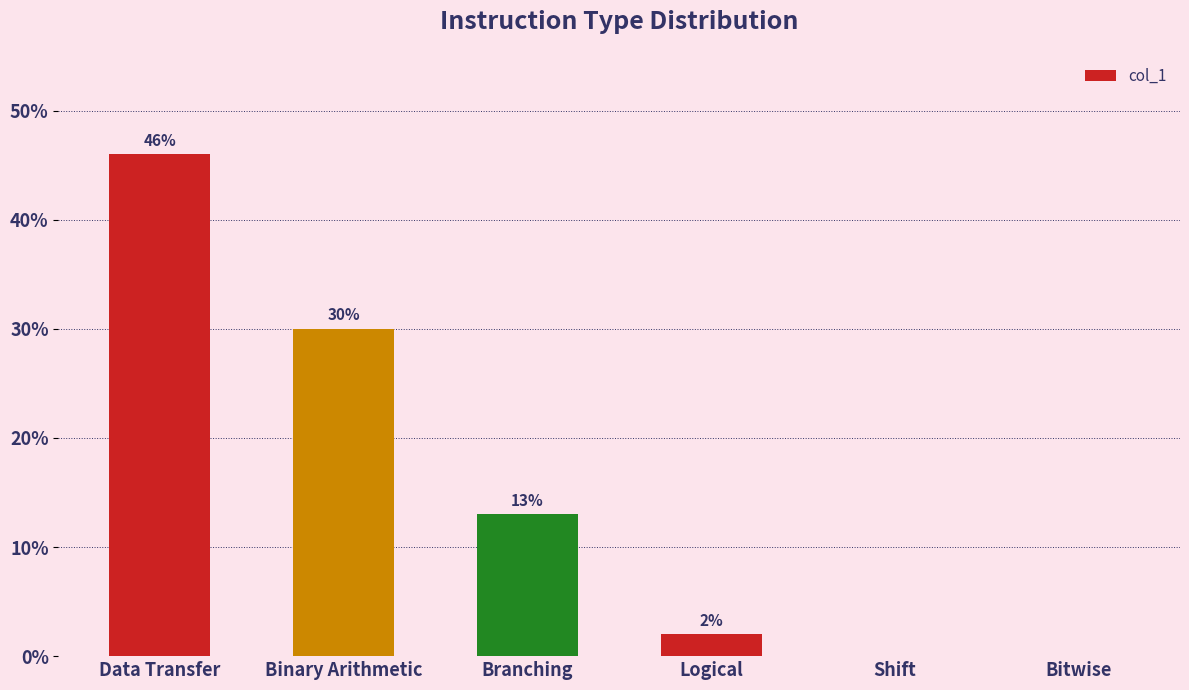

What is the change in value from Data Transfer to Shift?

-46